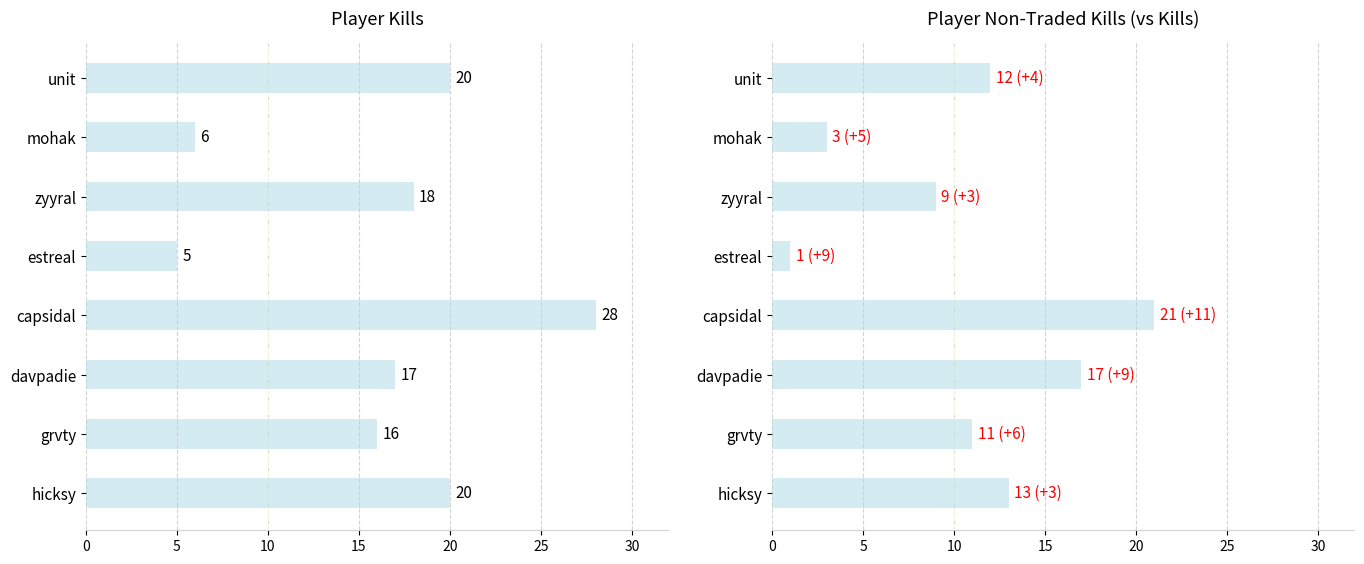

Reading left to right, transcribe all the data shown in this chart.

player_kills: 20	16	17	28	5	18	6	20
player_non_traded_kills: 13	11	17	21	1	9	3	12